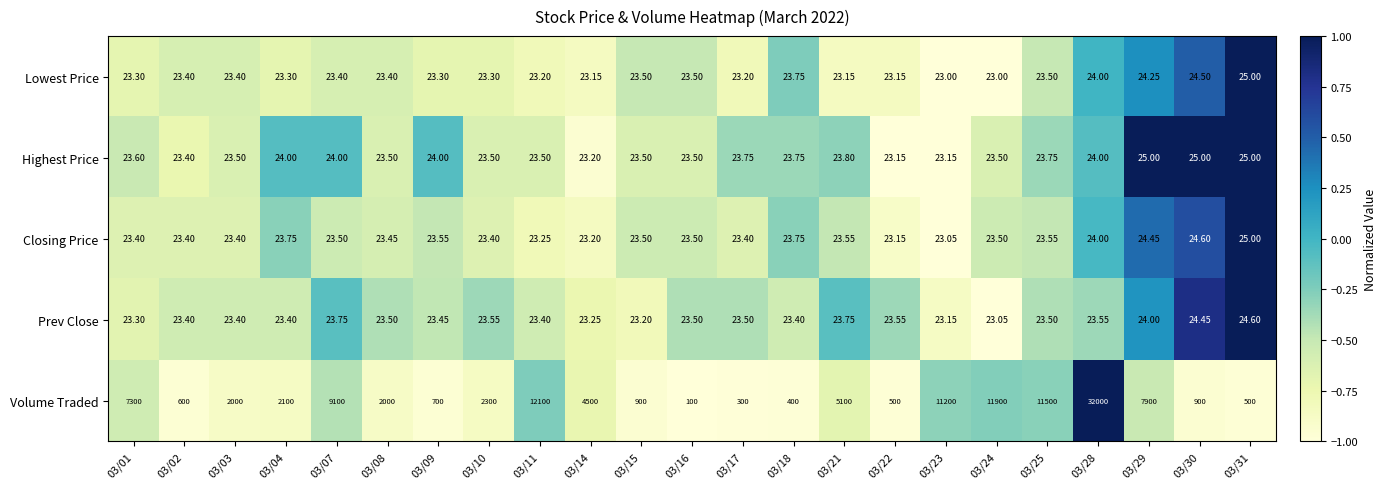

Which series changed the most between 03/21 and 03/23?

Volume Traded